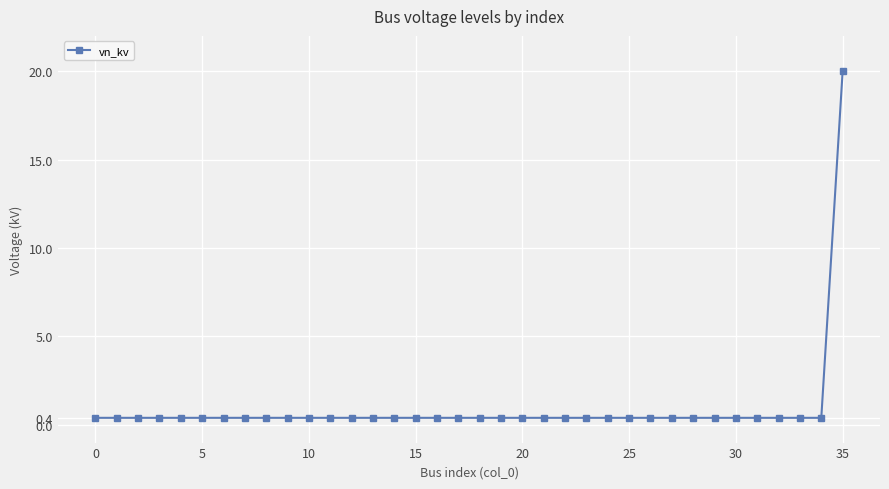

How many lines are shown in the chart?

1